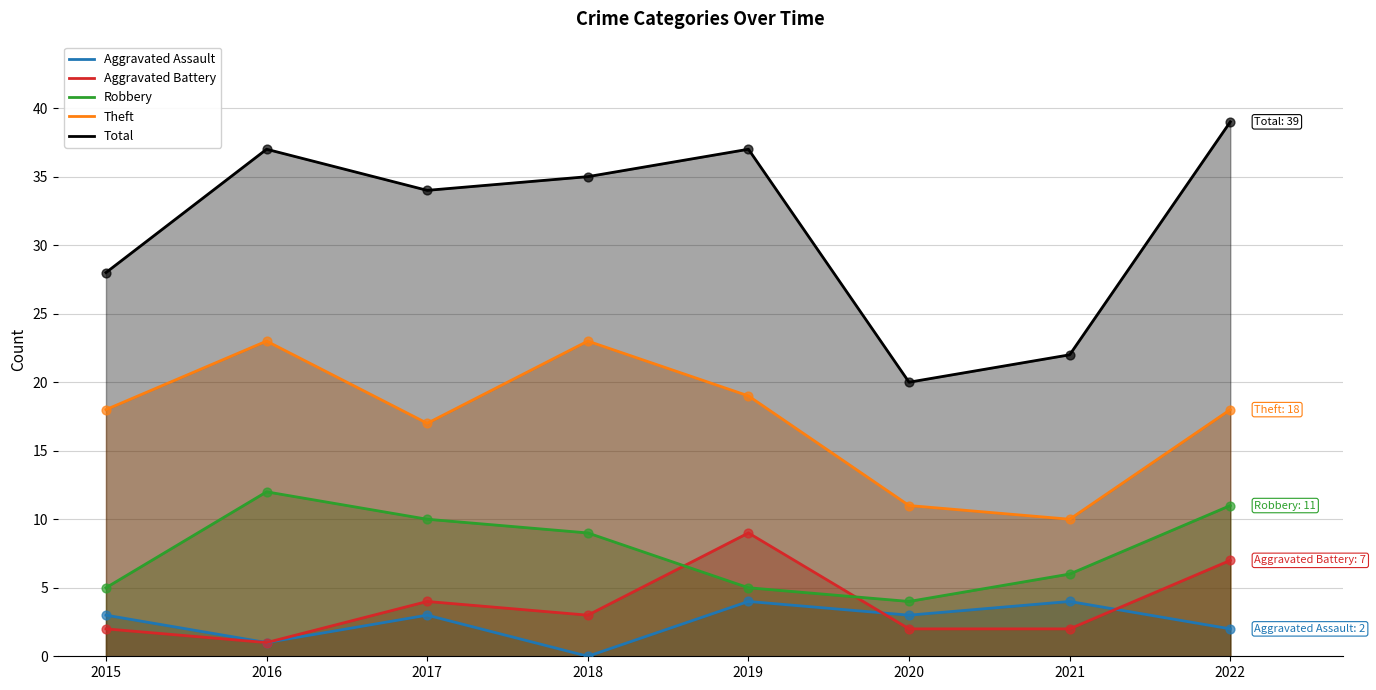

At which category is the sum across all series the highest?

2022